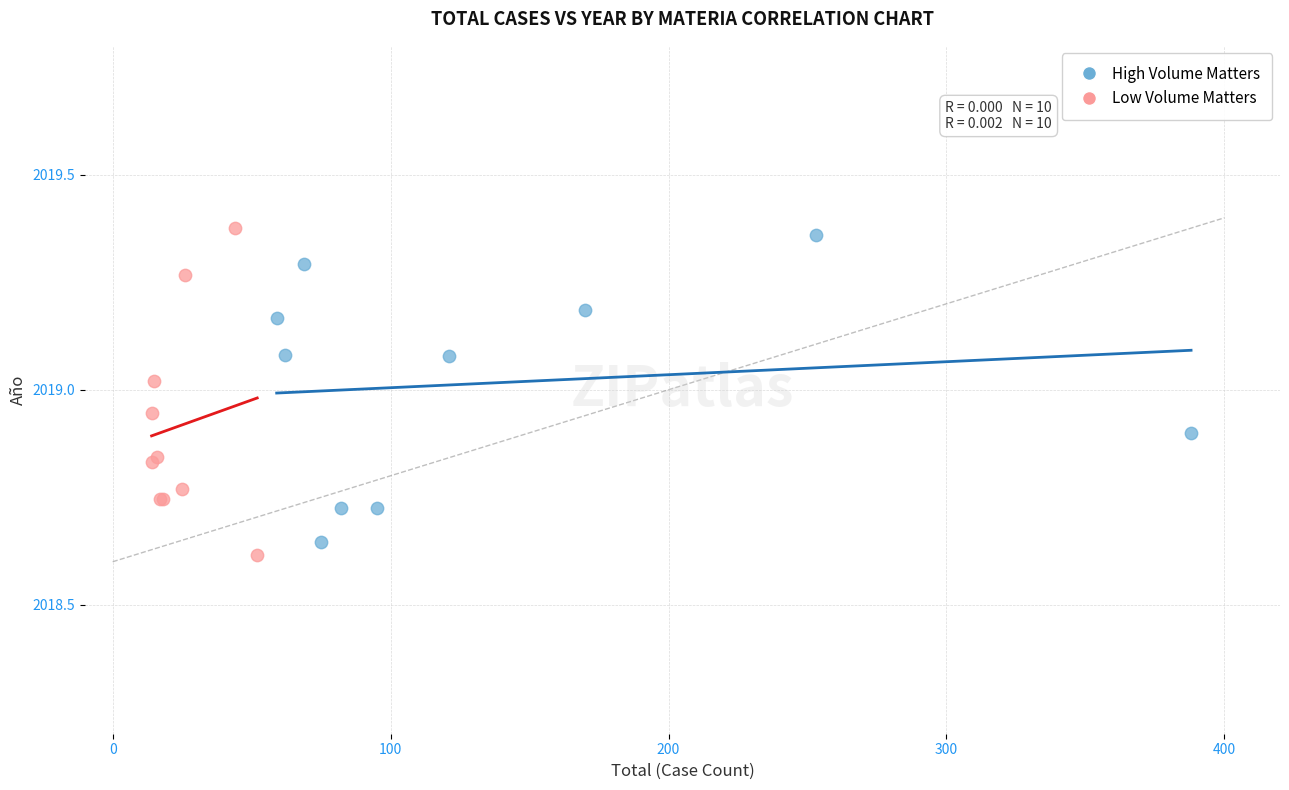

What are all the series names shown in the legend?

High Volume Matters, Low Volume Matters